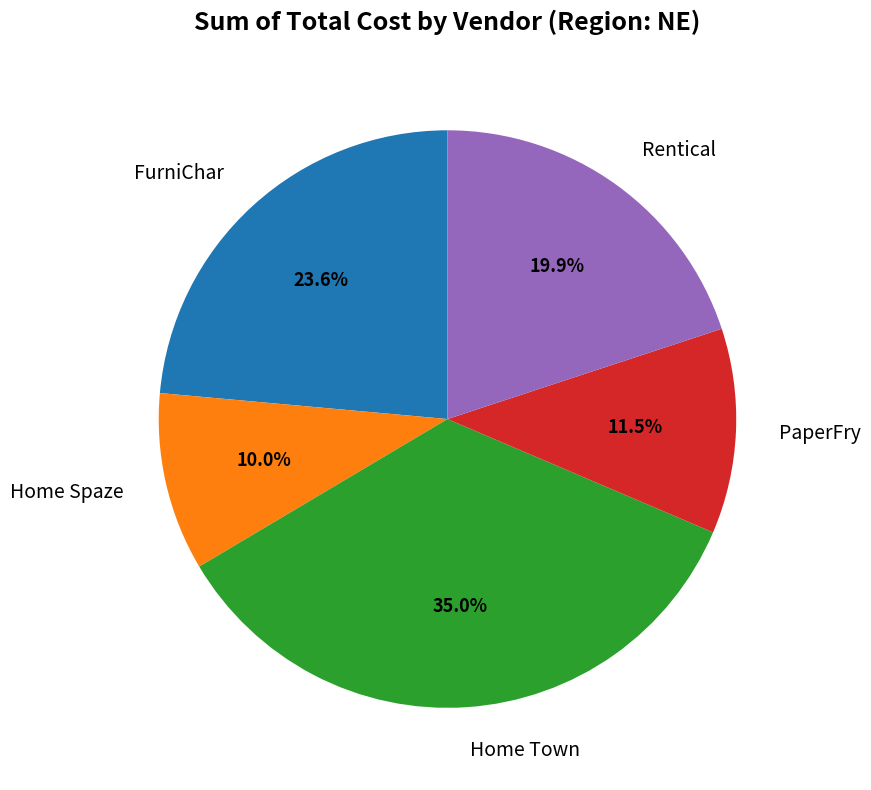

To the nearest percent, what portion does Home Town represent?

35%